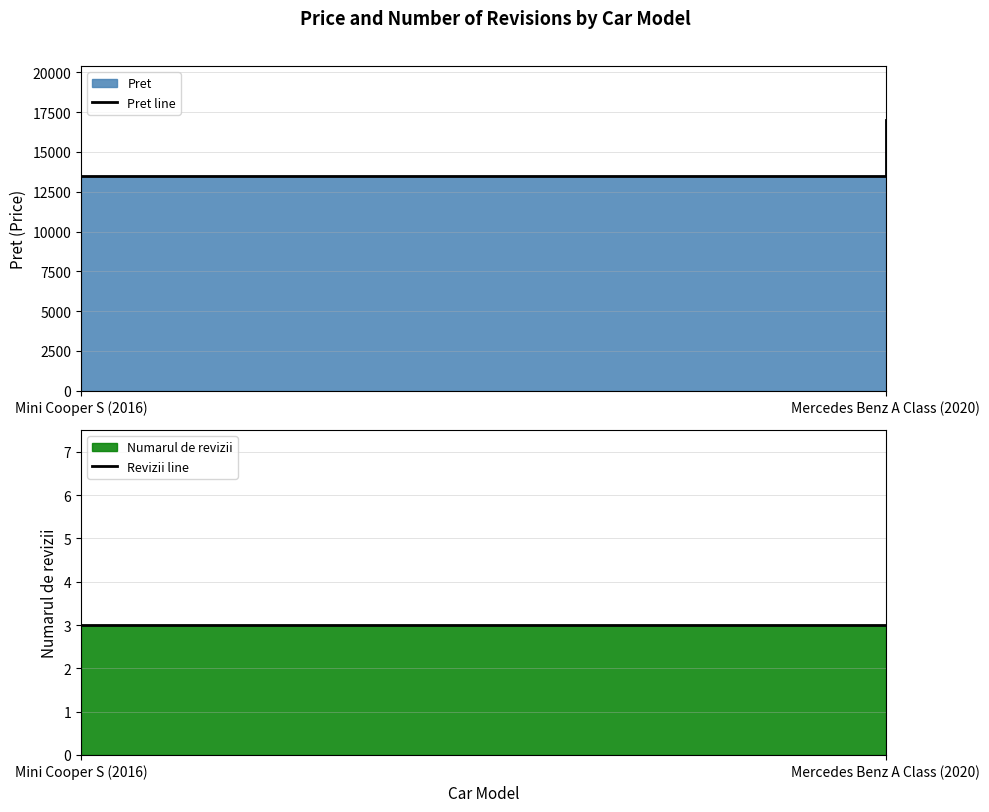

At which category is the sum across all series the highest?

Mercedes Benz A Class (2020)